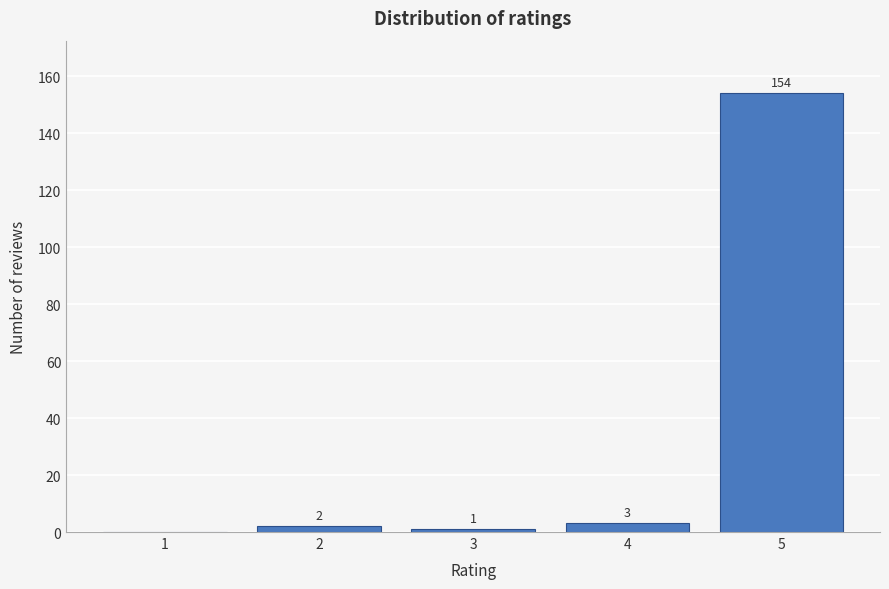

What is the maximum value shown in the chart?

154